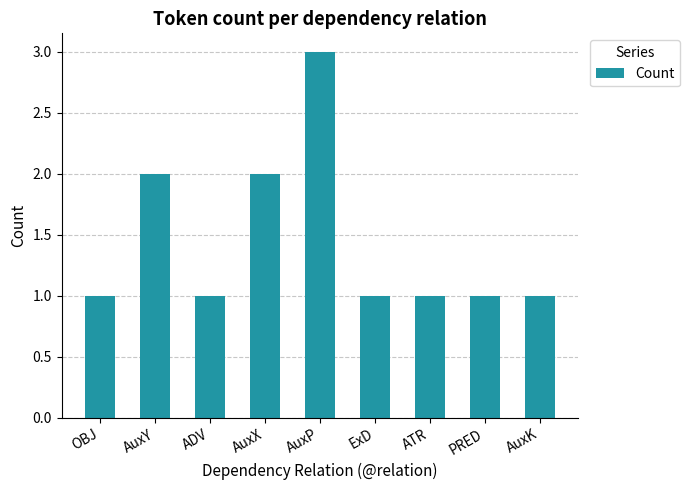

Approximately how many times larger is the value at AuxK compared to OBJ?

1.0